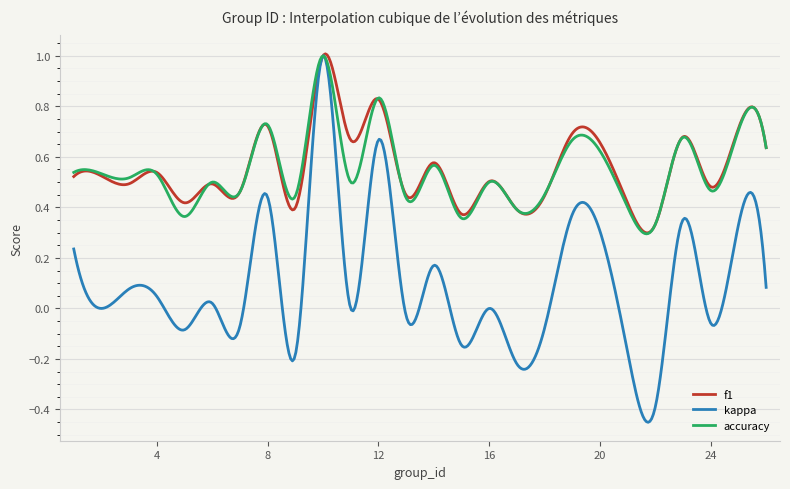

What is the sum of all accuracy values?

218.2